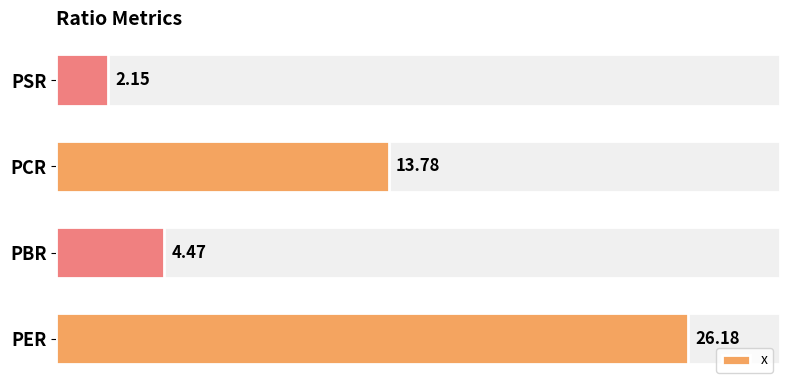

What is the difference between the maximum and minimum values?

24.0